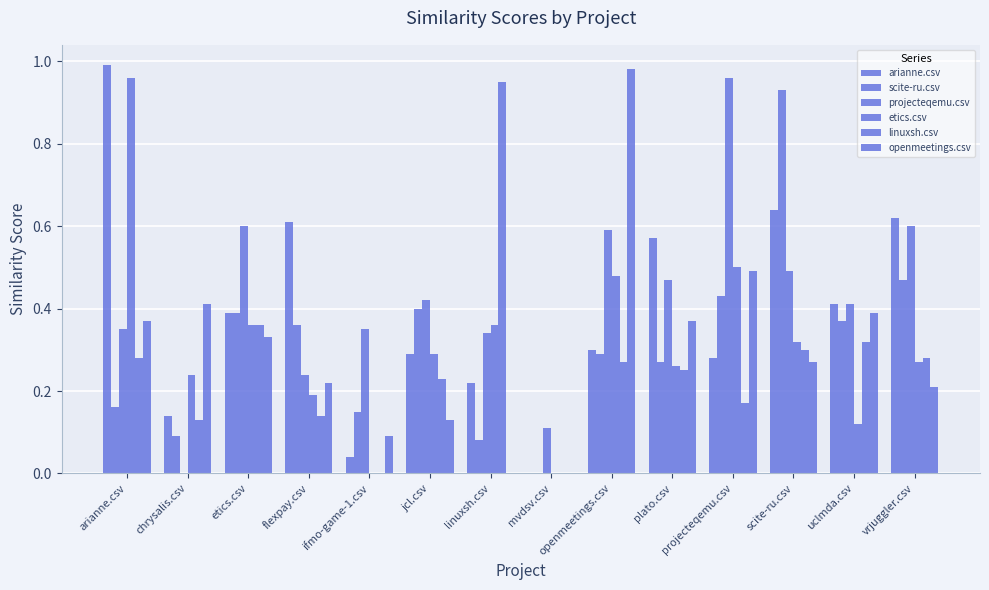

How many groups of bars are there?

14